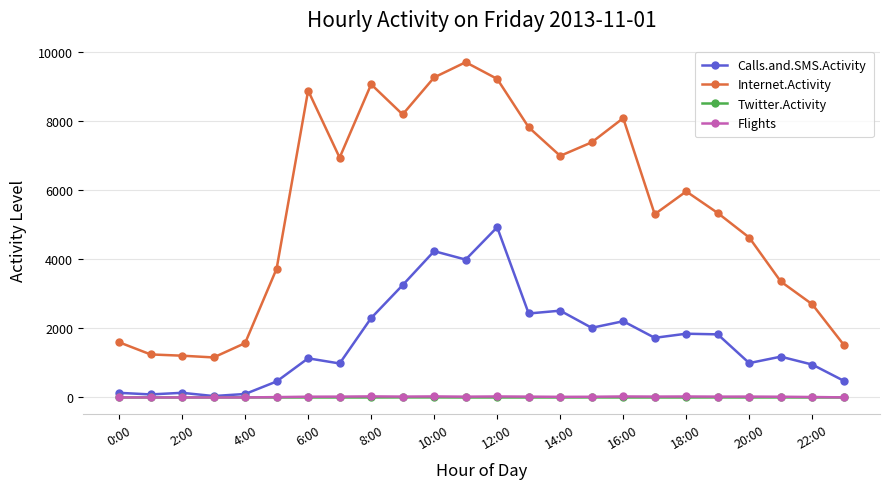

True or false: Internet.Activity and Flights intersect in this chart.

False